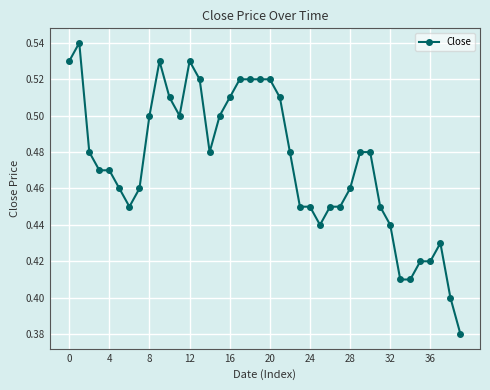

What is the sum of all values?

18.9